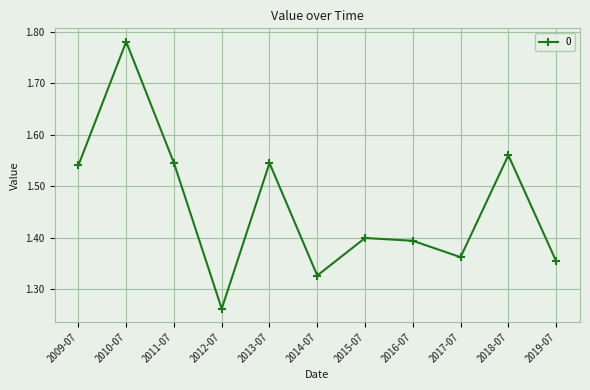

What is the label of the 2nd point from the right?

2018-07